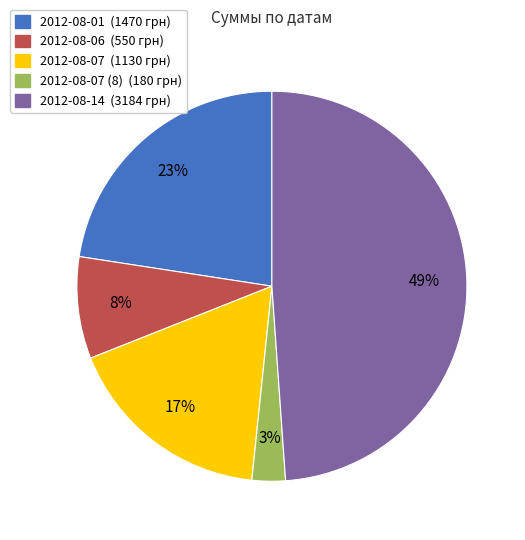

How many slices are in this pie chart?

5